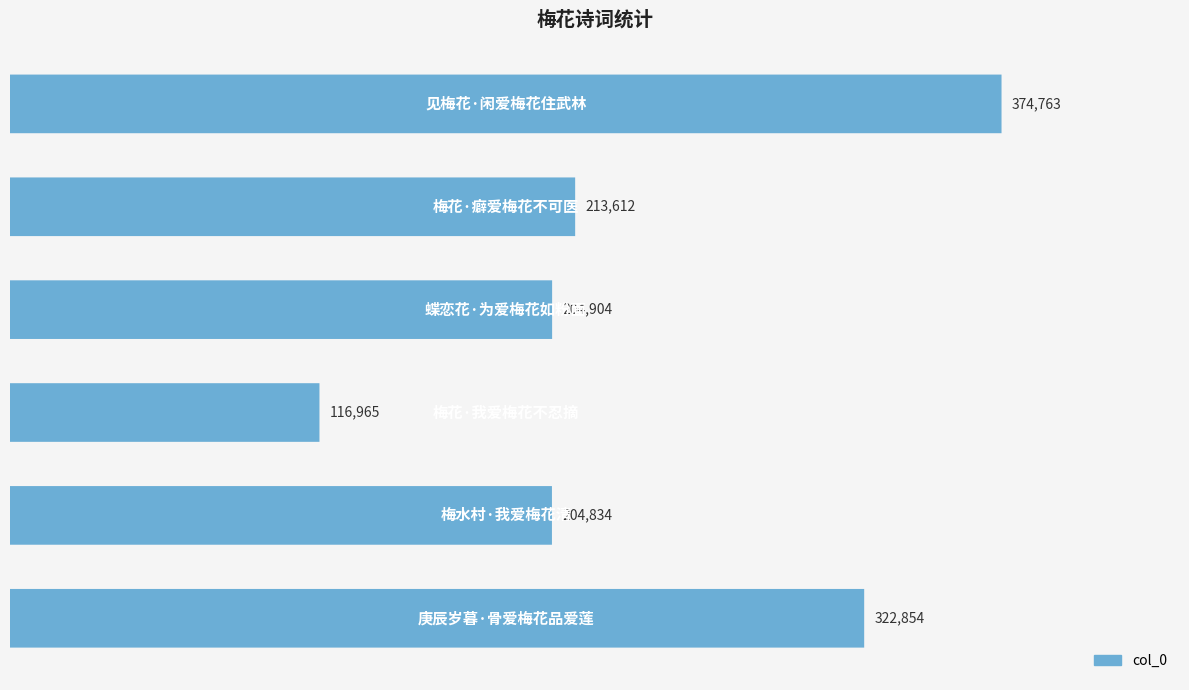

Reading left to right, transcribe all the data shown in this chart.

374763	213612	204904	116965	204834	322854